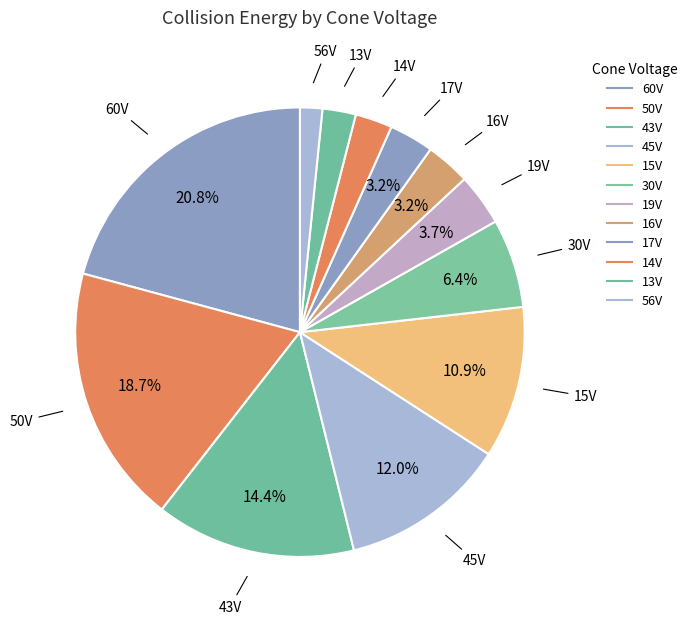

Which slice is the largest?

60